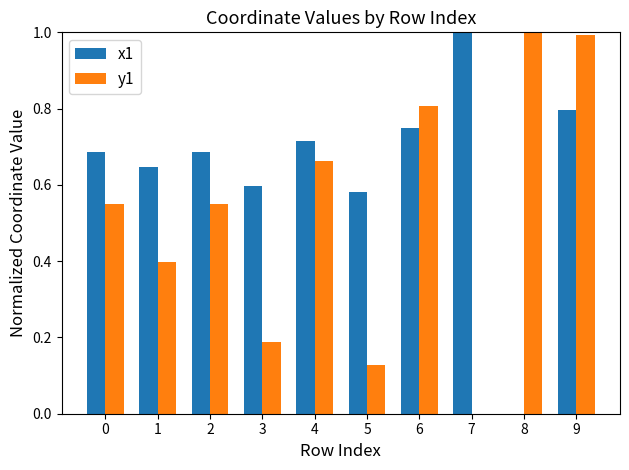

What is the difference between the y1 values at 0 and 9?

0.4